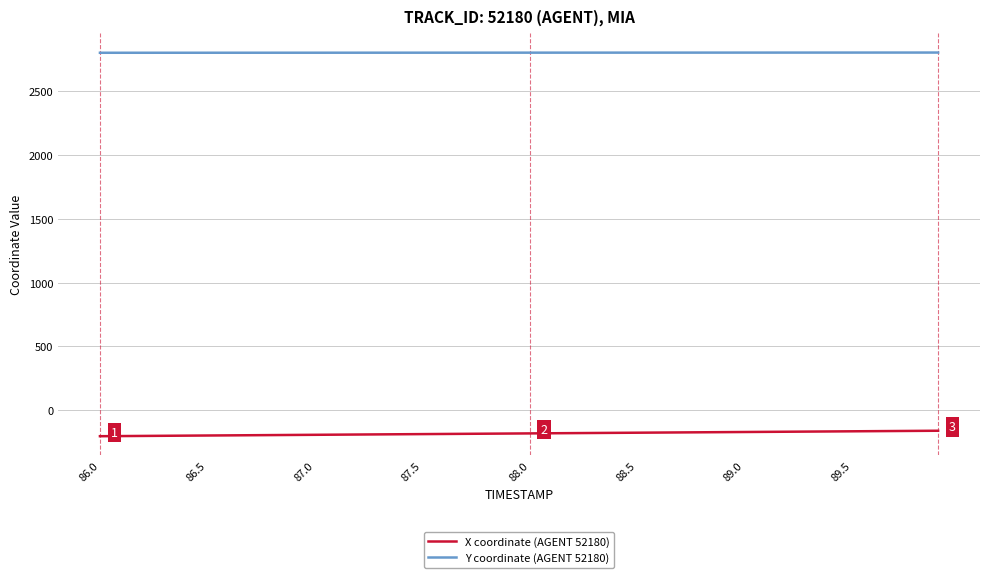

Rank the series by their average value, from lowest to highest.

X coordinate (AGENT 52180), Y coordinate (AGENT 52180)